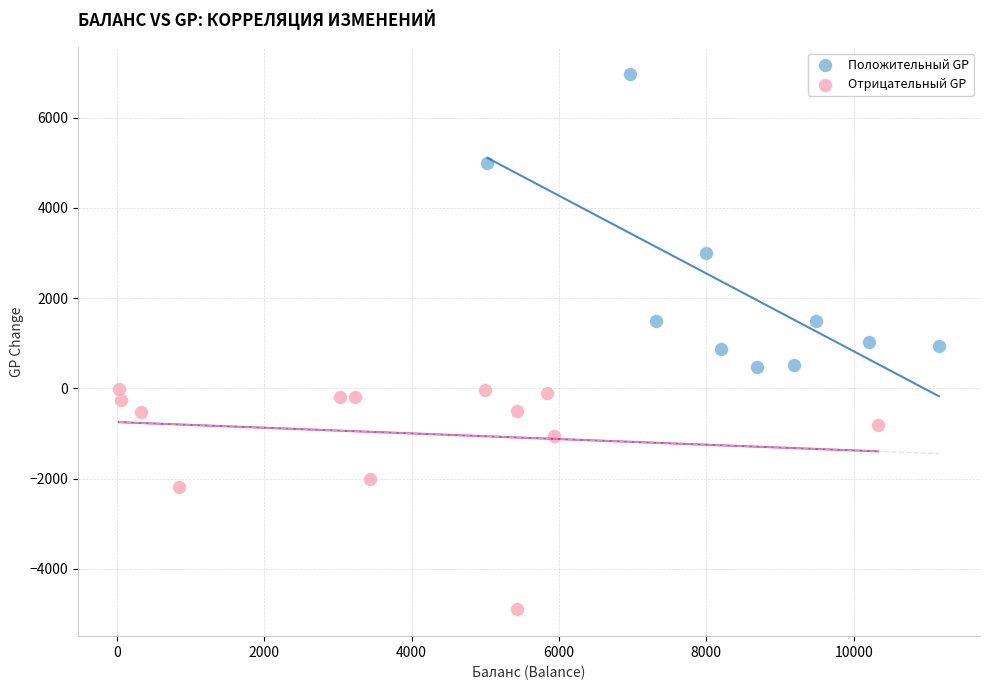

Which series reaches the minimum Y coordinate?

Отрицательный GP